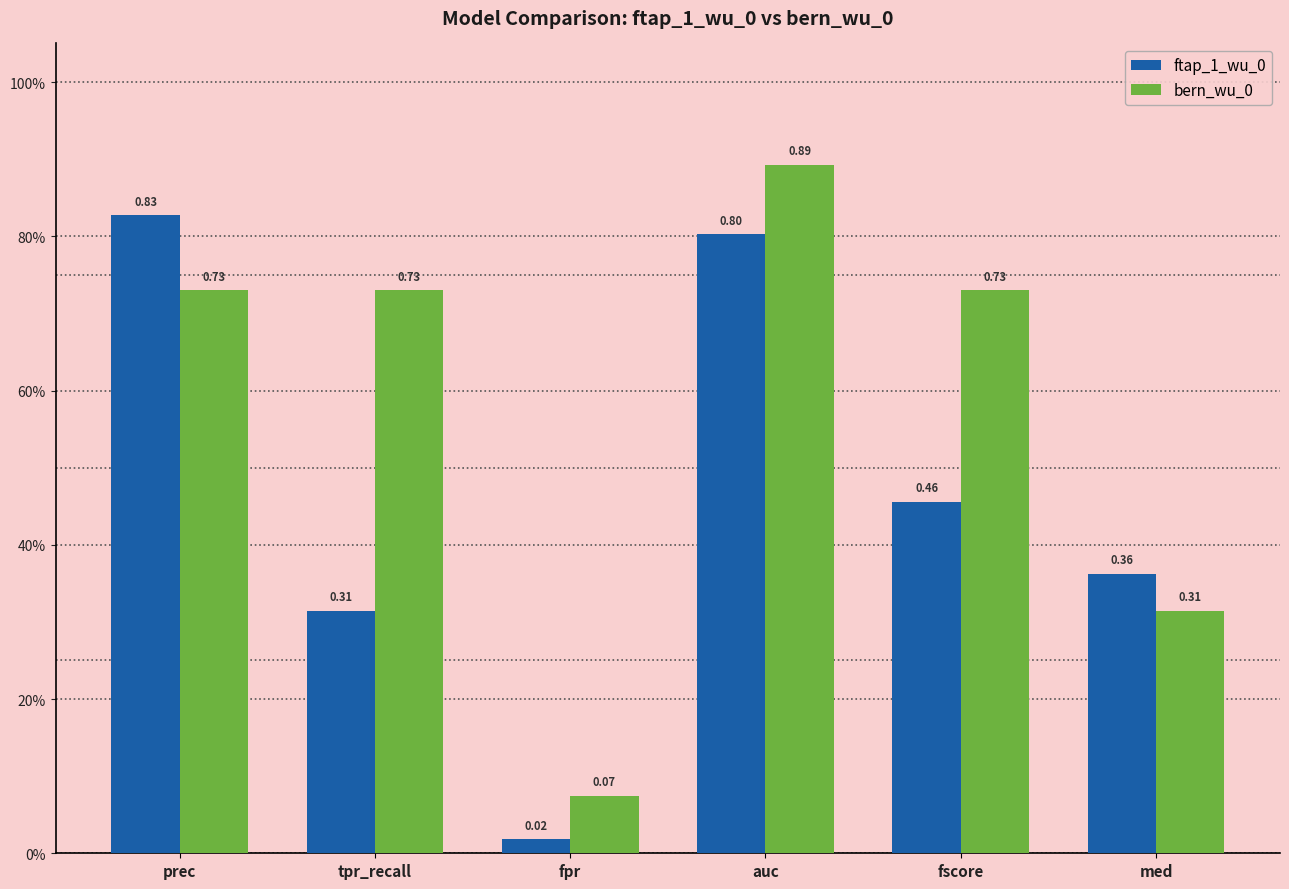

List the series in order of their peak value, lowest first.

ftap_1_wu_0, bern_wu_0